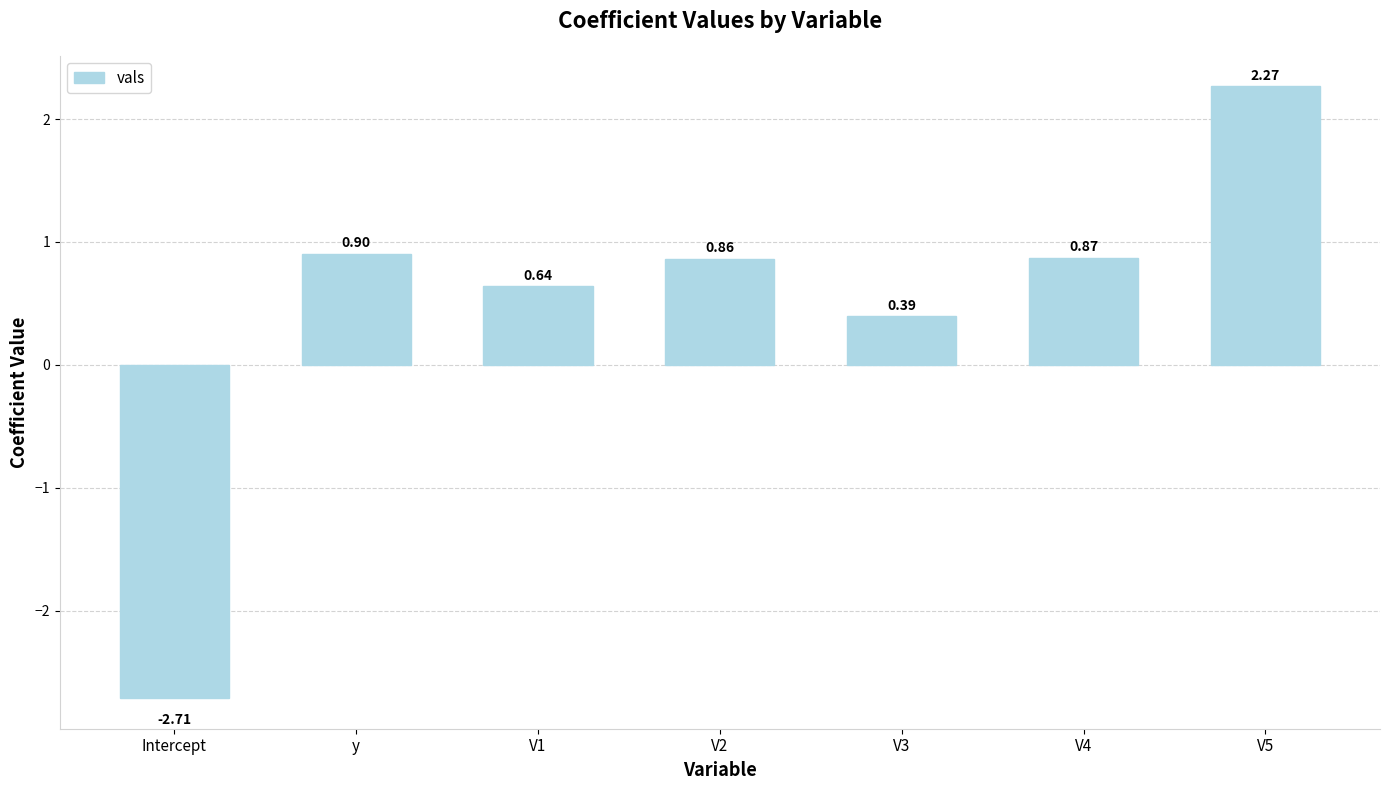

How many values are above zero?

6